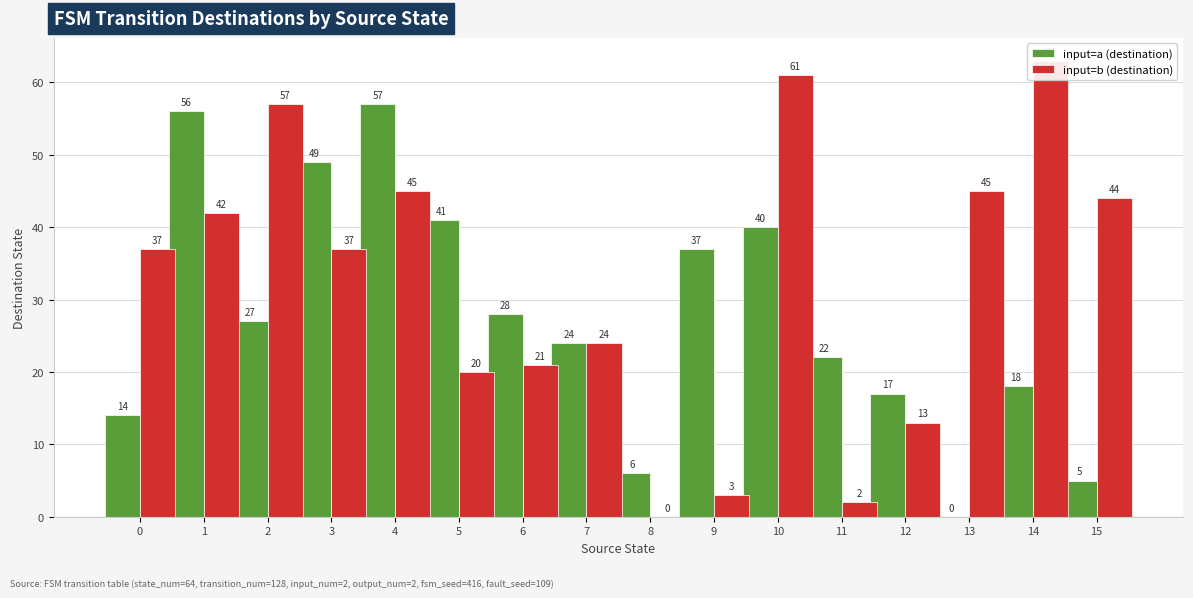

The input=b (destination) series shows 2 at 11. True or false?

True